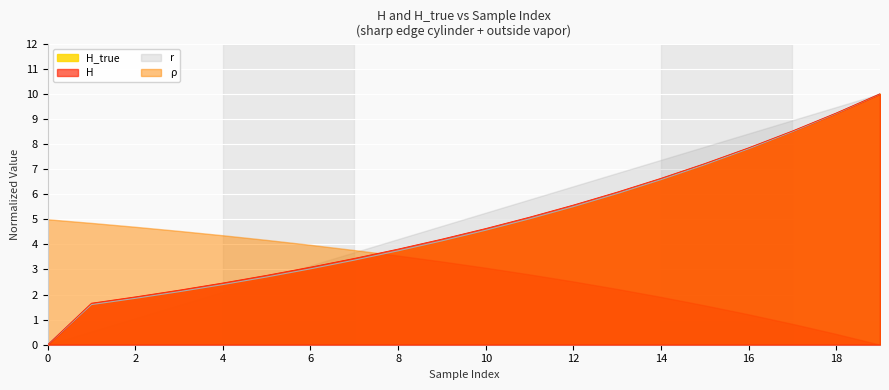

What is the maximum value for ρ?

5.0